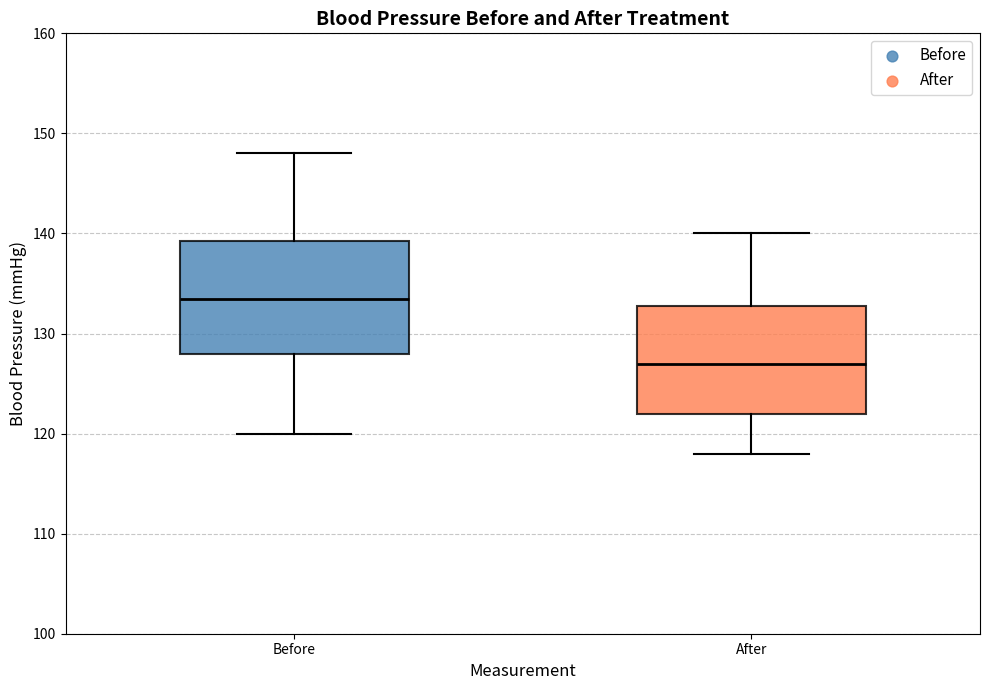

Which box's median line is the highest?

Before